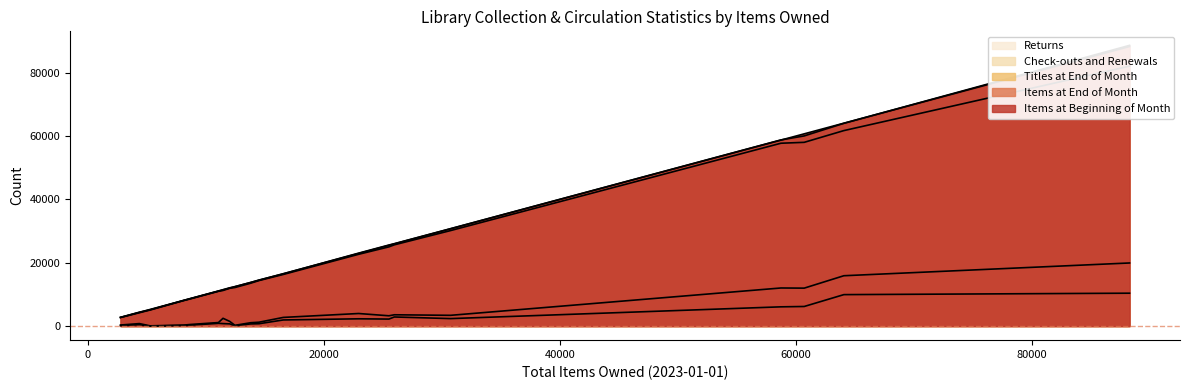

True or false: Returns has more than 0 points higher than both neighbors.

True